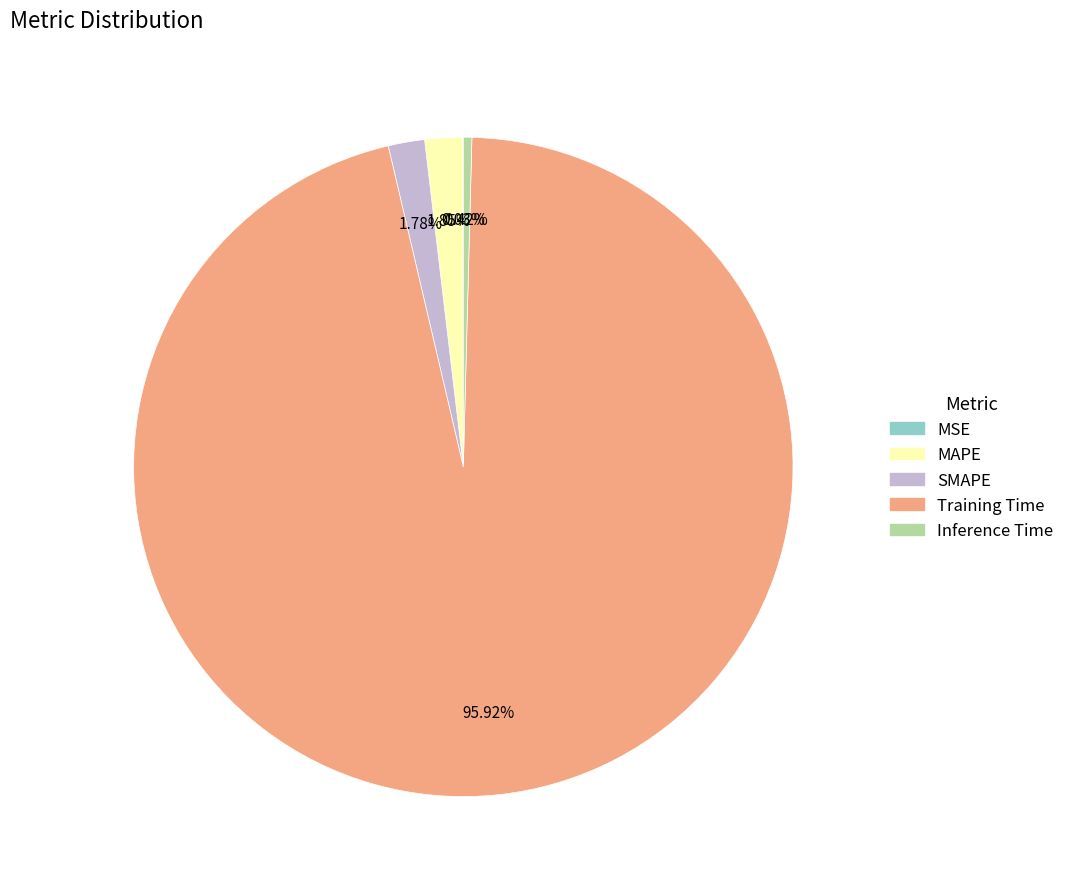

Is the sum of Inference Time and MAPE greater than half?

No